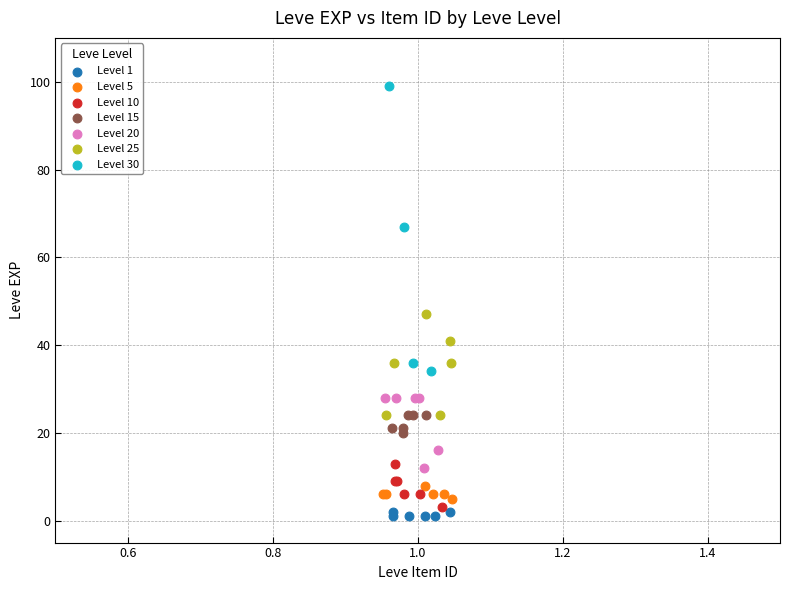

Which series reaches the minimum Y coordinate?

Level 1